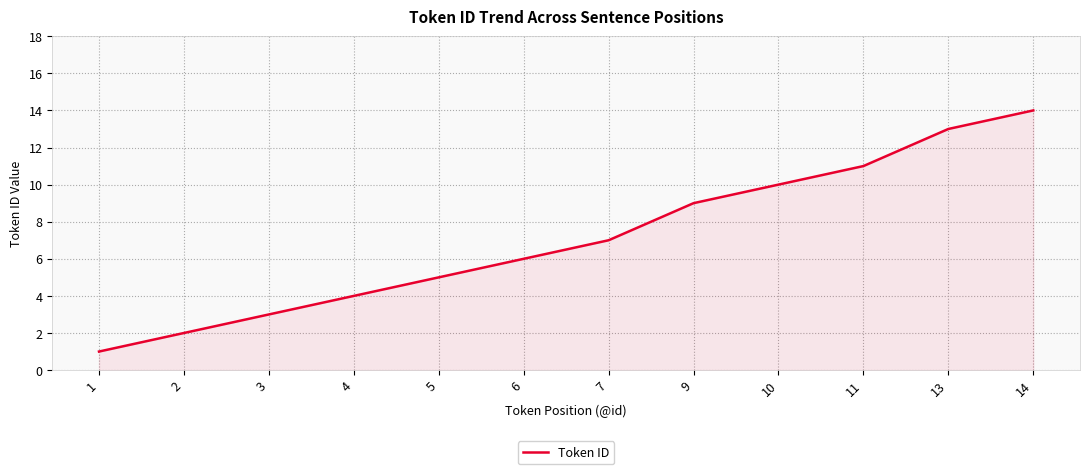

The value at 11 is 4. True or false?

False